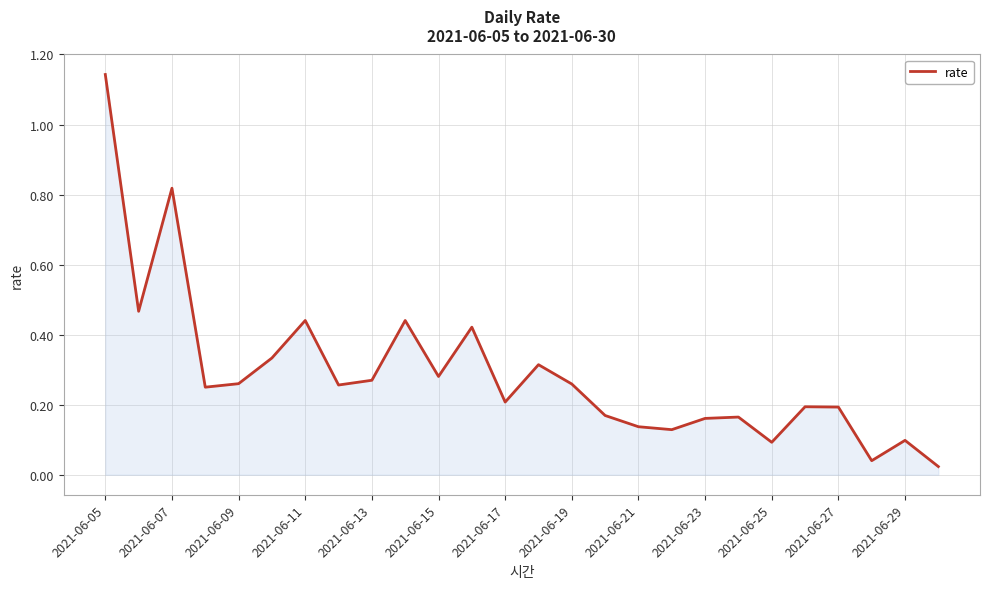

What is the average value?

0.3